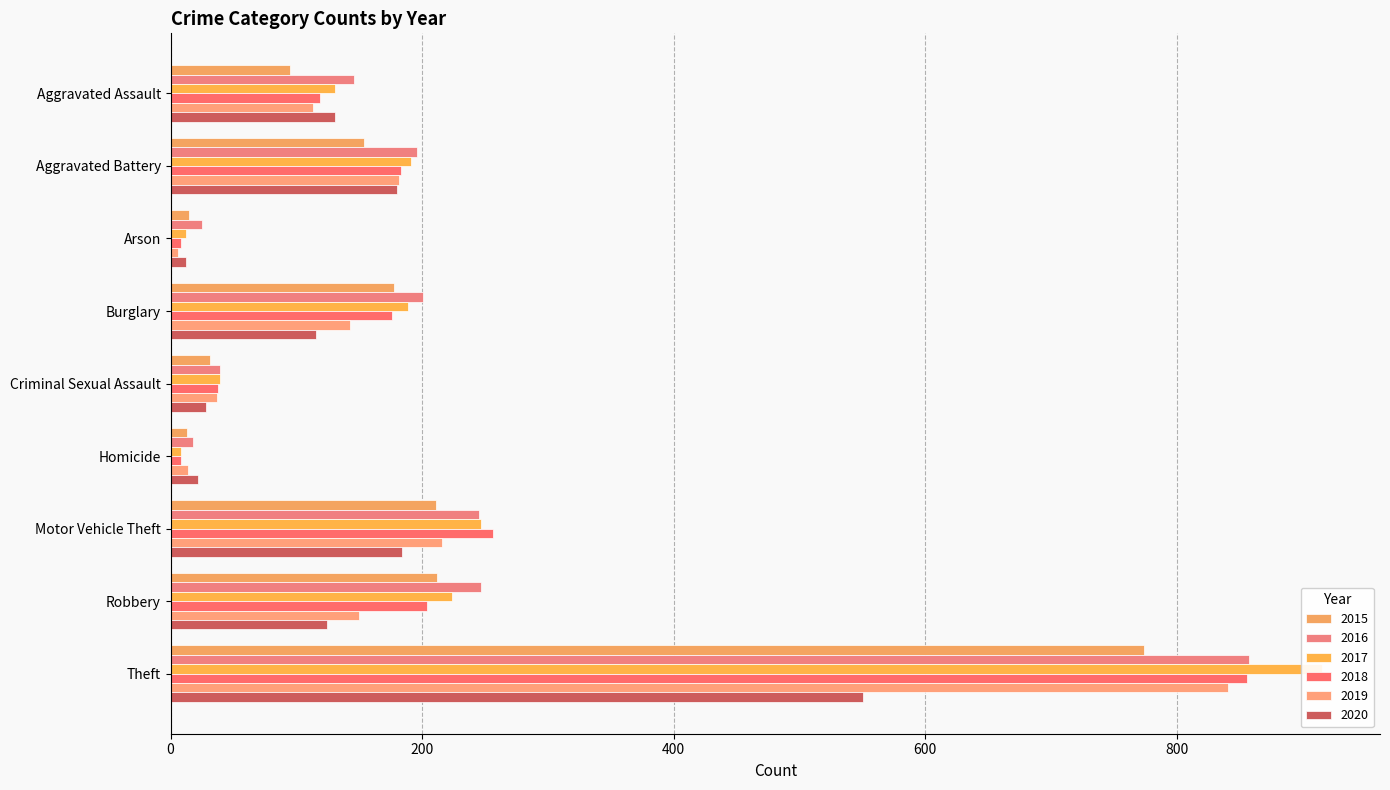

At how many categories does at least one series exceed 706?

1